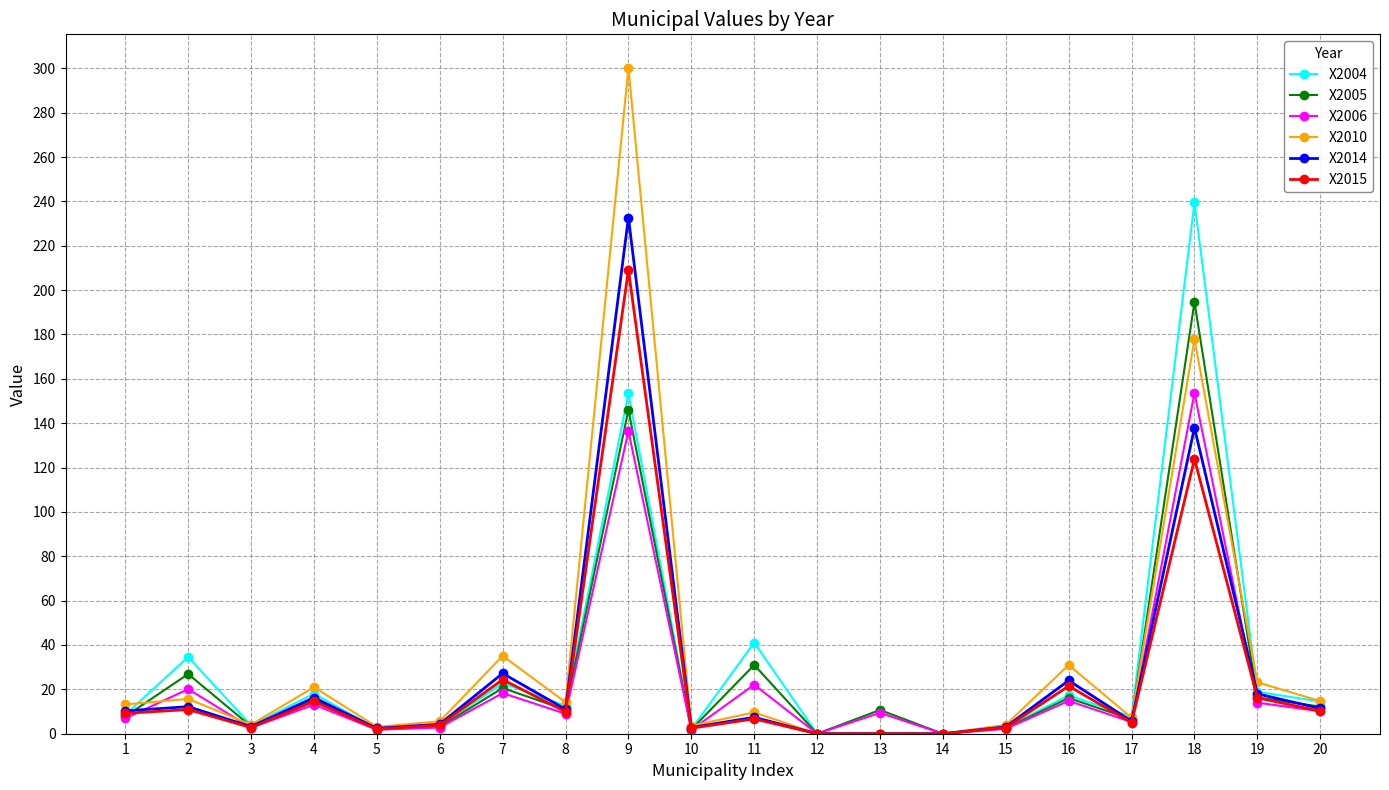

Count the number of data series in this chart.

6